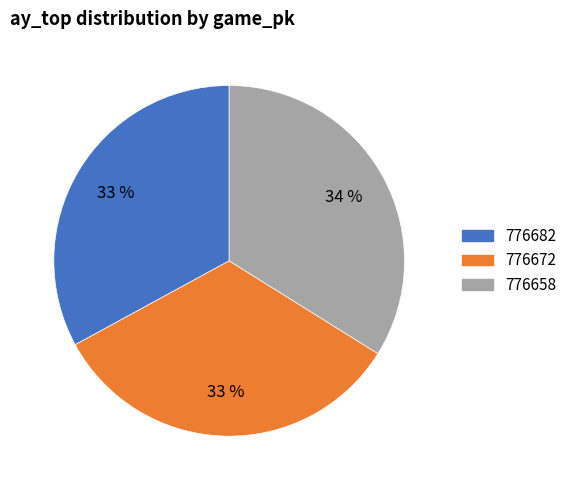

What is the ratio of the value at 776672 to the value at 776682?

1.0